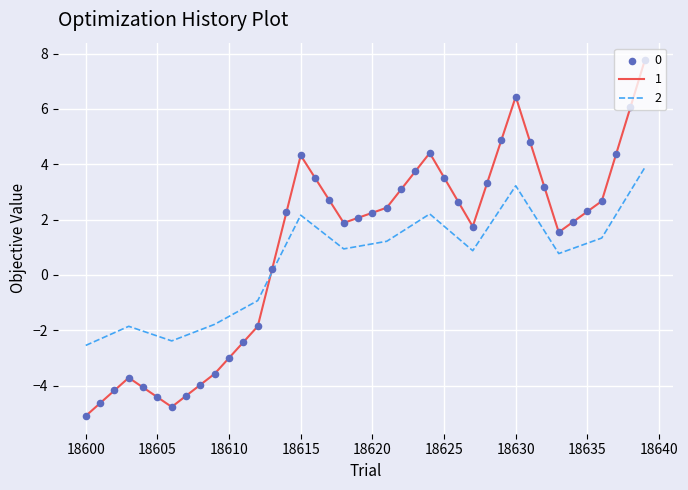

List the series in order of their peak value, highest first.

1, 2